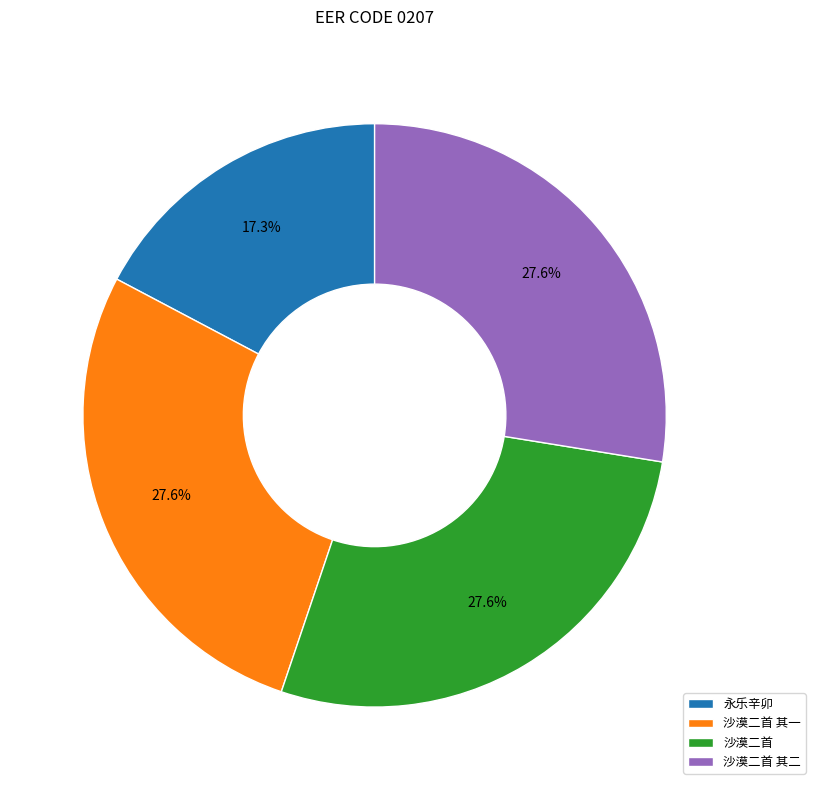

To the nearest percent, what is the average slice percentage?

25%